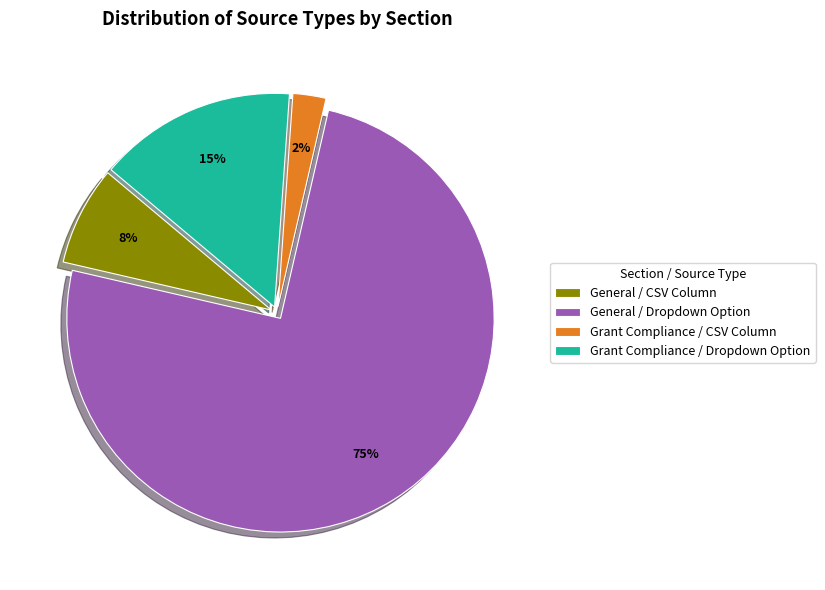

Count the number of slices in the pie.

4